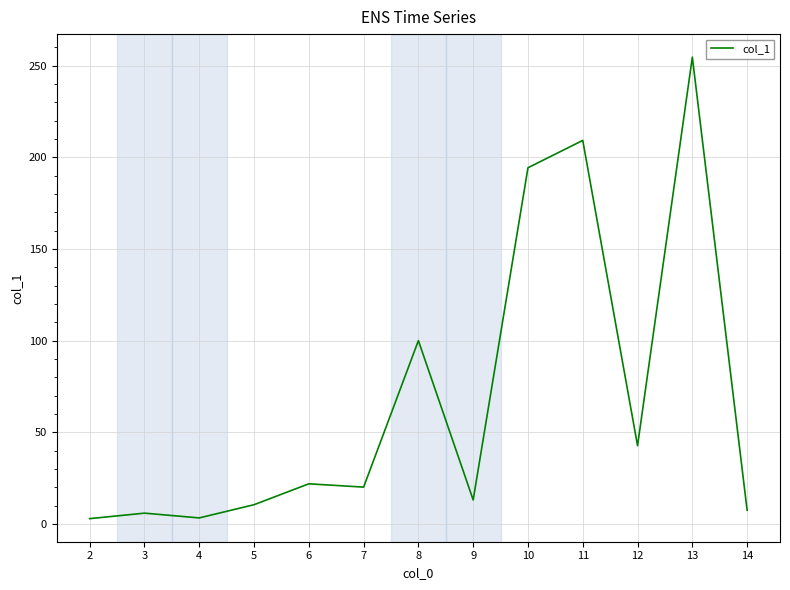

Is it true that the value at 13 is 254.6?

True